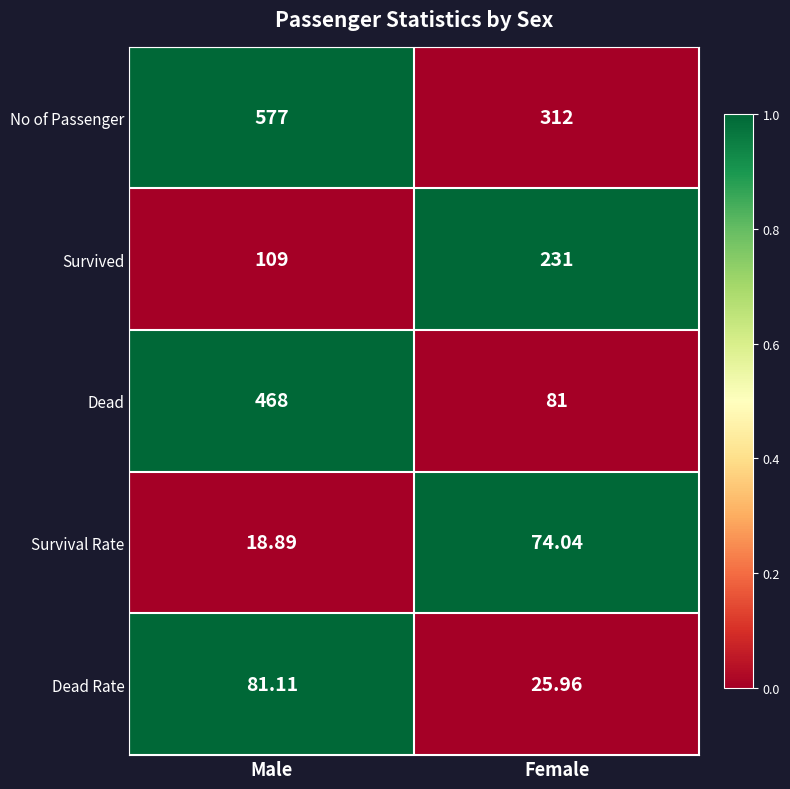

At which category is the sum across all series the highest?

Male